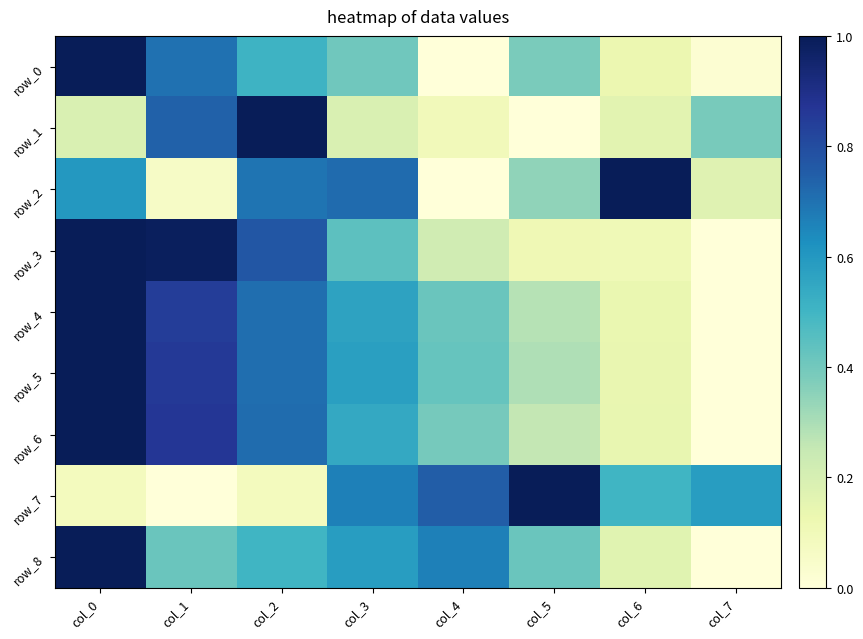

Reading left to right, what are all the values shown in this chart?

row_0: 1.0	0.7	0.5	0.4	0.0	0.4	0.1	0.0
row_1: 0.2	0.7	1.0	0.2	0.1	0.0	0.2	0.4
row_2: 0.6	0.1	0.7	0.7	0.0	0.3	1.0	0.2
row_3: 1.0	1.0	0.8	0.4	0.2	0.1	0.1	0.0
row_4: 1.0	0.8	0.7	0.6	0.4	0.3	0.1	0.0
row_5: 1.0	0.9	0.7	0.6	0.4	0.3	0.1	0.0
row_6: 1.0	0.9	0.7	0.5	0.4	0.3	0.1	0.0
row_7: 0.1	0.0	0.1	0.7	0.8	1.0	0.5	0.6
row_8: 1.0	0.4	0.5	0.6	0.7	0.4	0.2	0.0